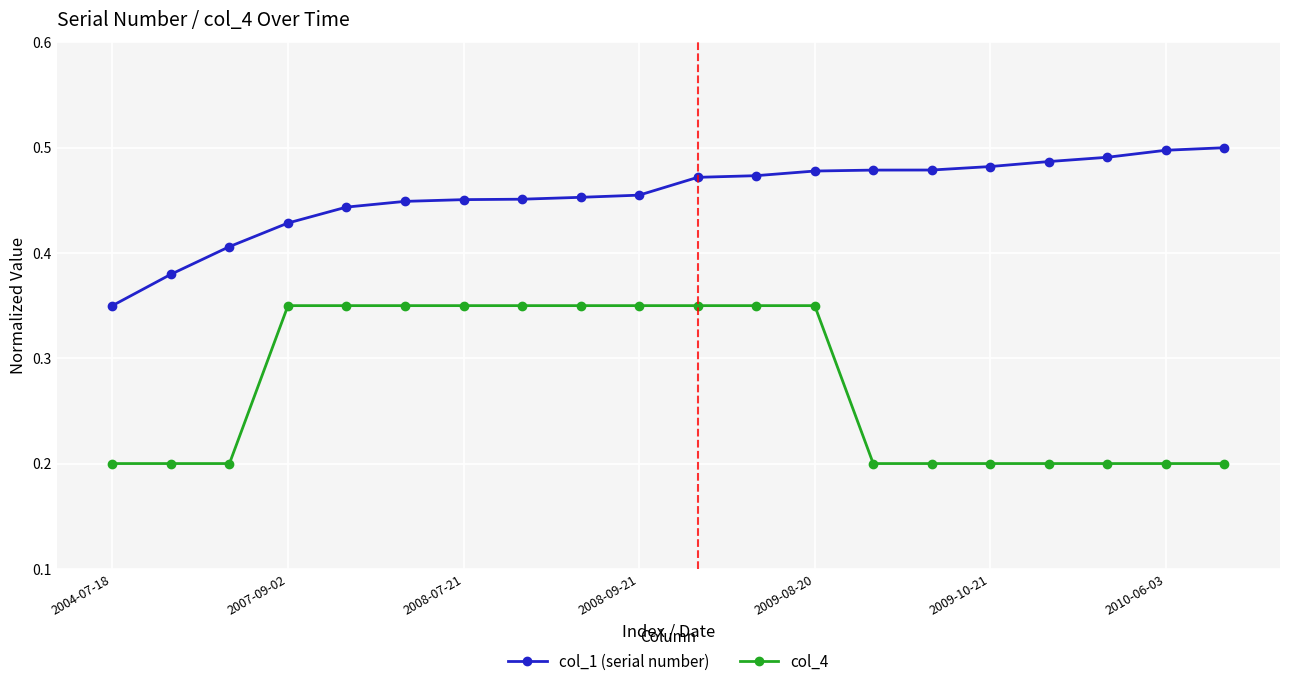

What is the value of the col_4 point at the 16th from the left?

0.2